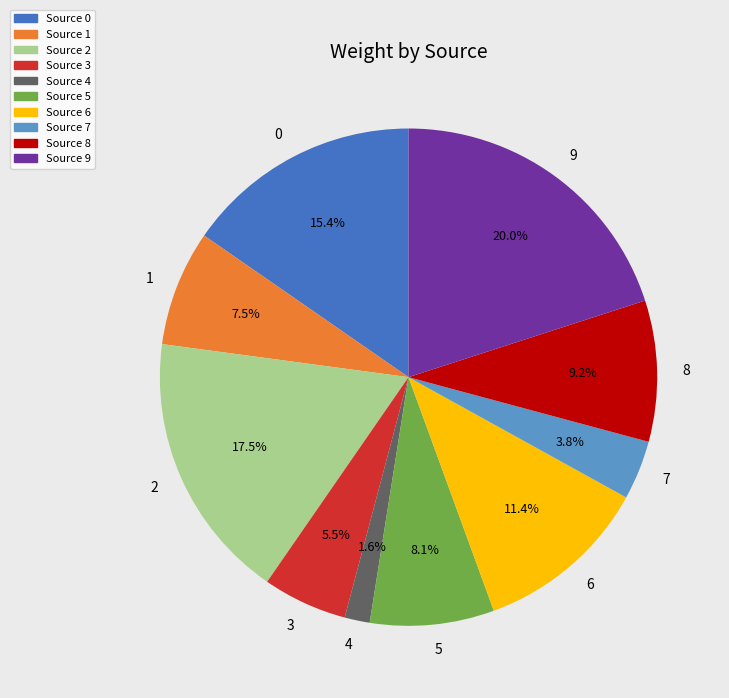

What percentage do 2 and 1 together represent?

25.0%